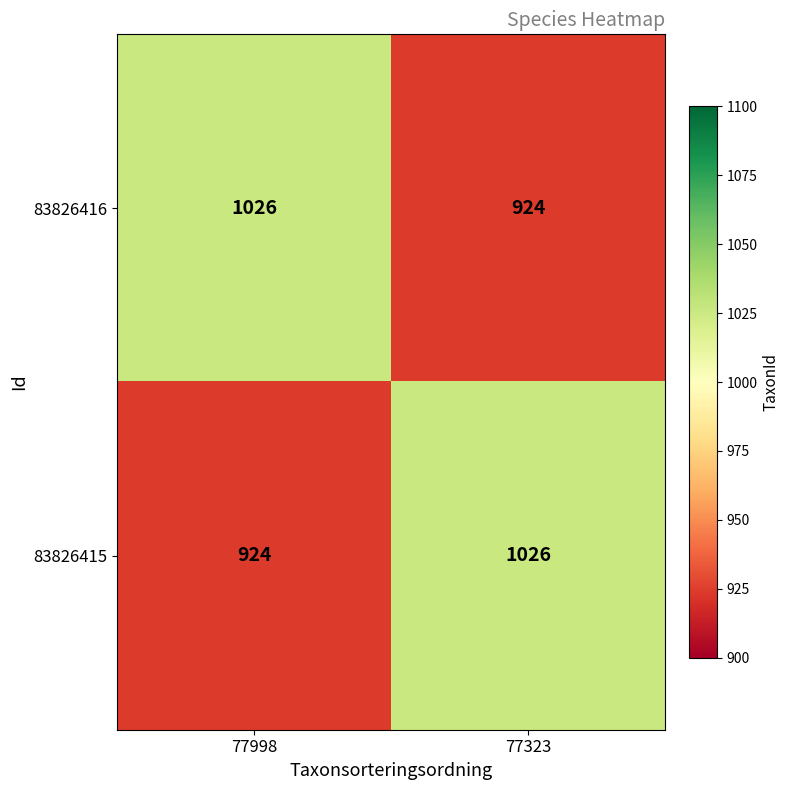

Is it true that 83826415 equals 1751 at 77323?

False